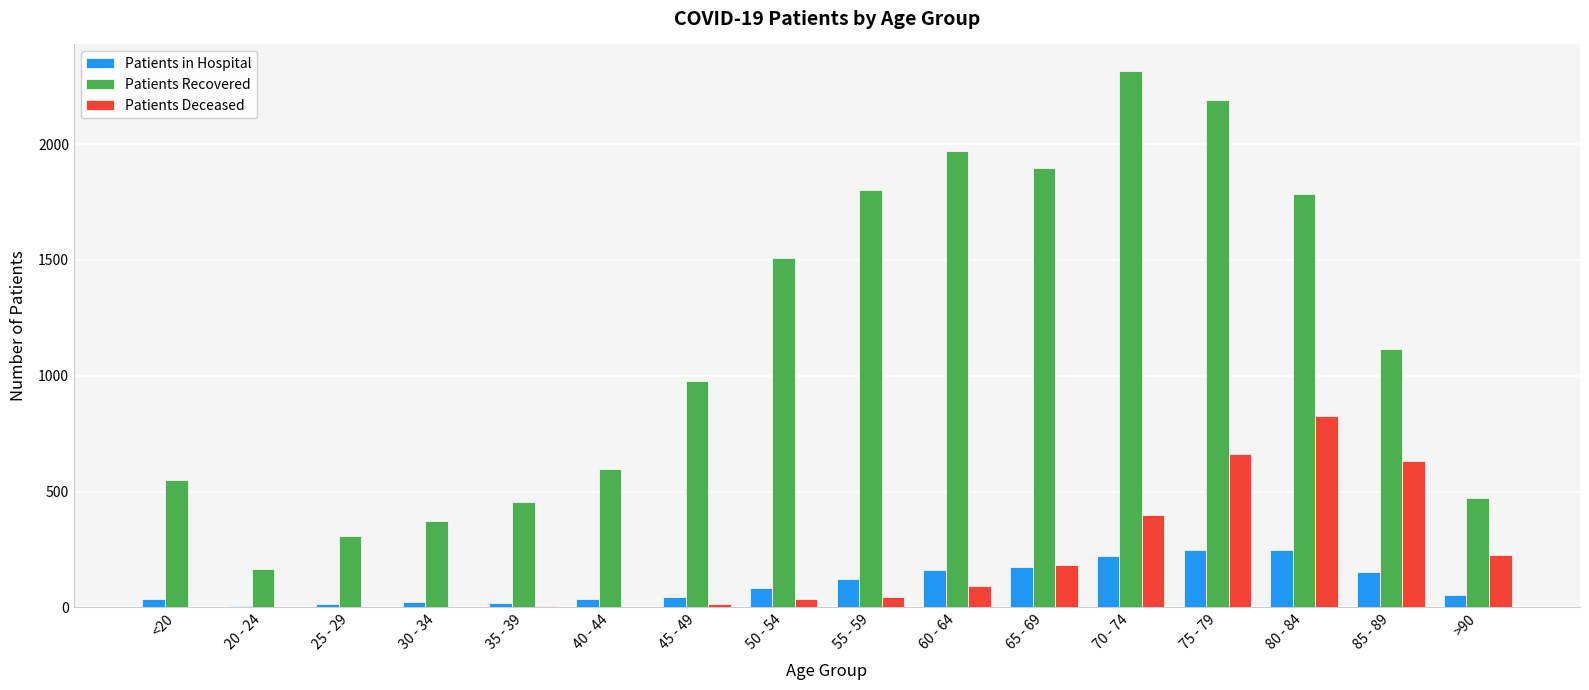

What is the highest value of the Patients in Hospital series?

248